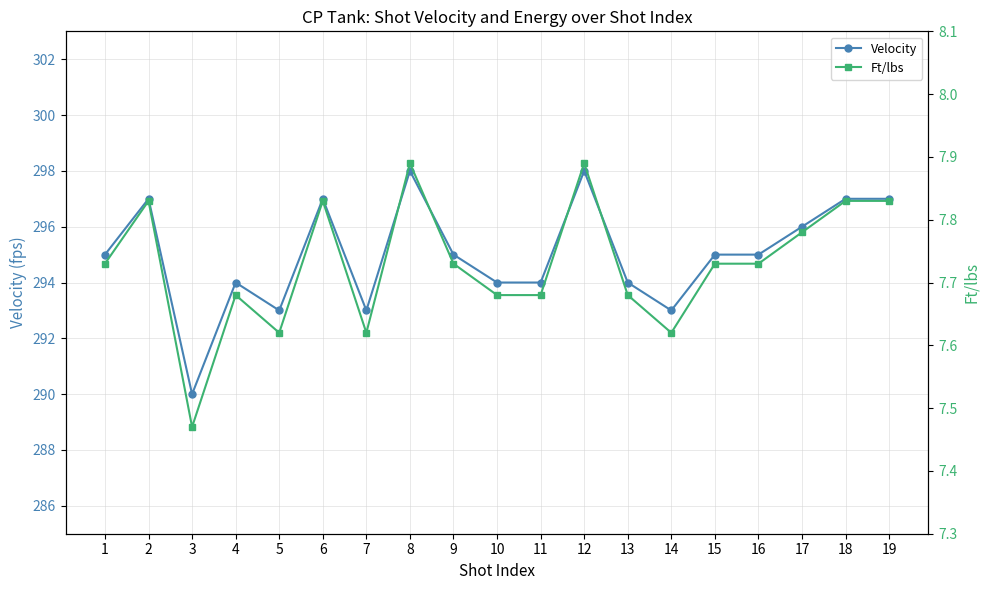

Count the Velocity values in the range 294 to 297.

13